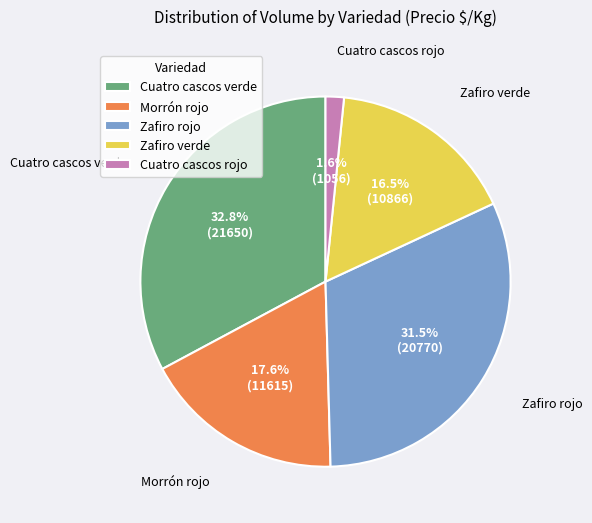

Which slice is the largest?

Cuatro cascos verde